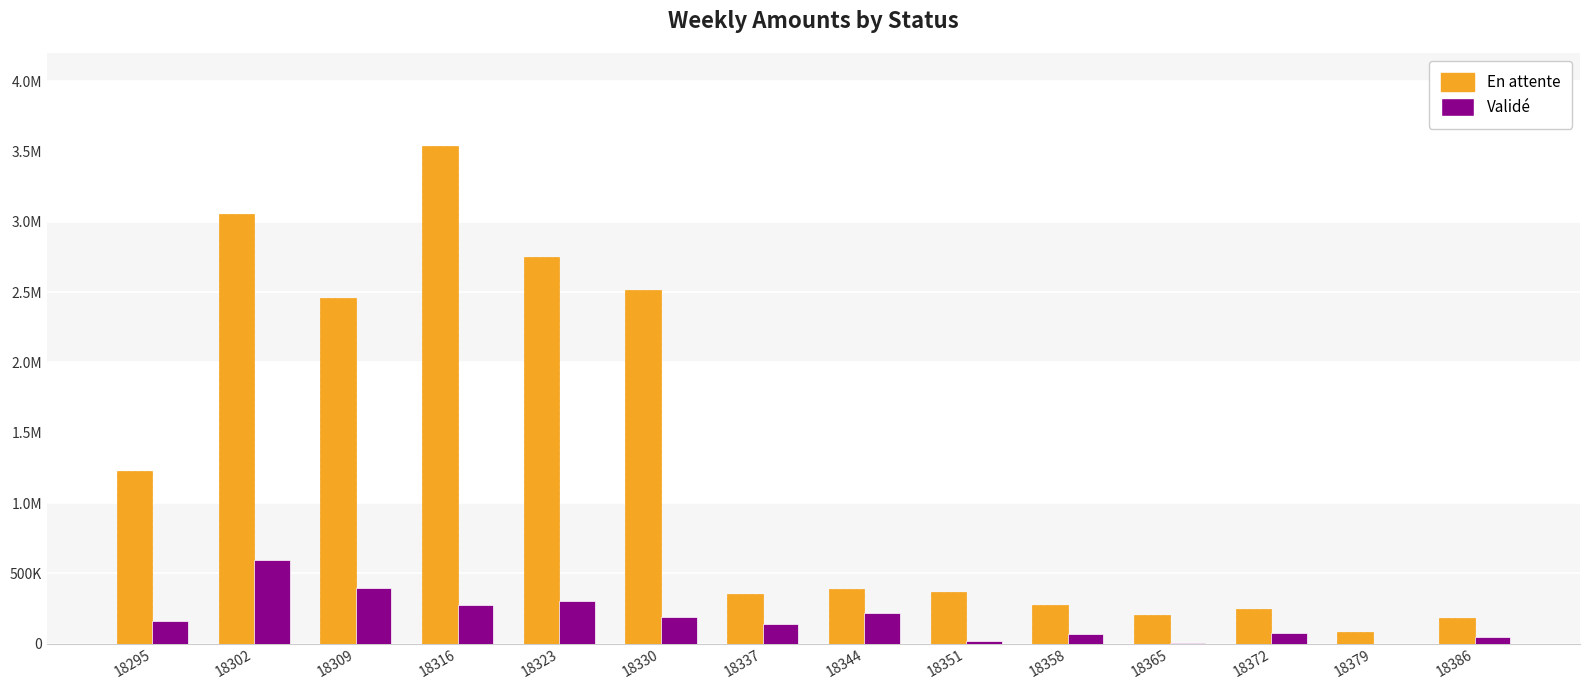

Are the bars grouped side by side (vs. stacked)?

Yes